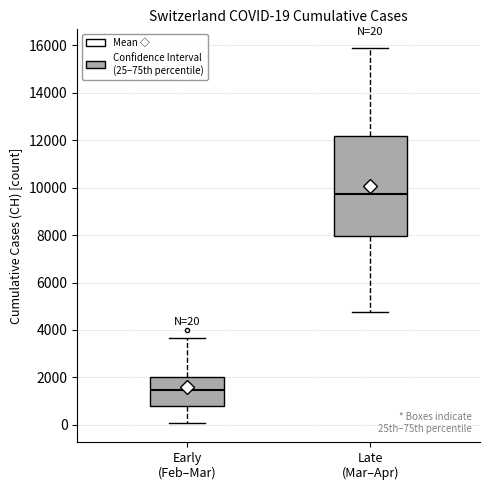

Which box's median line is the highest?

Late (Mar–Apr)